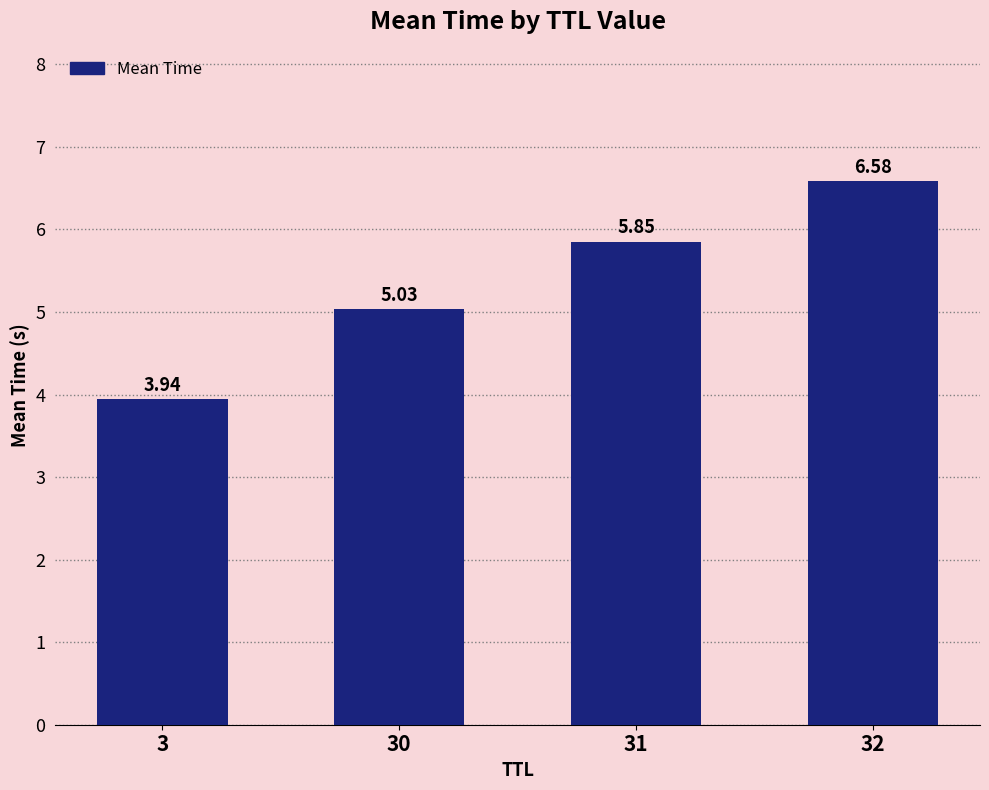

Which label corresponds to the largest value in the chart?

32